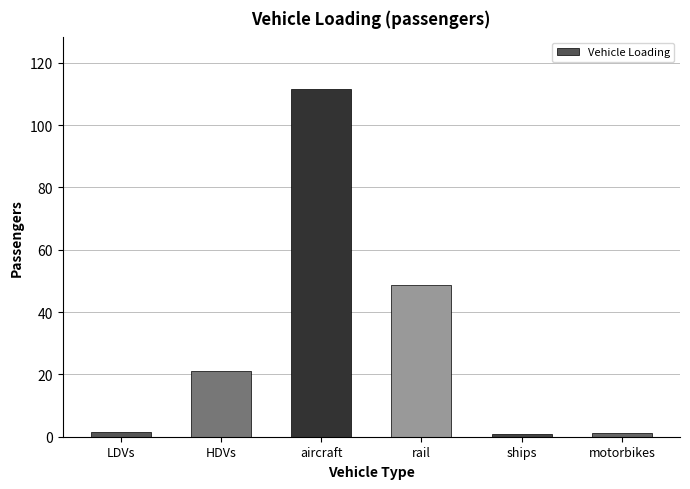

What is the approximate value at aircraft?

111.4